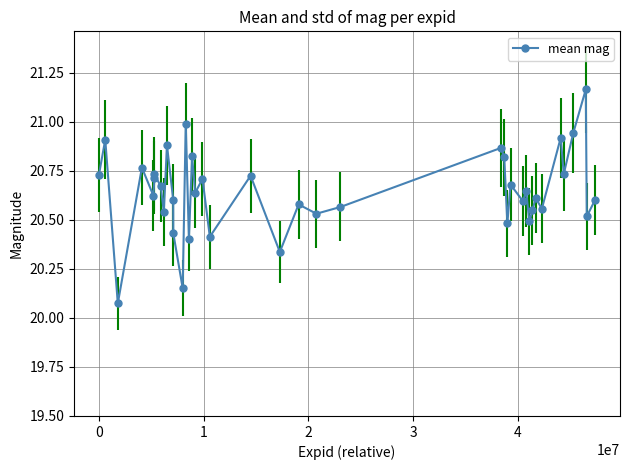

What is the difference between the maximum and minimum values?

1.1